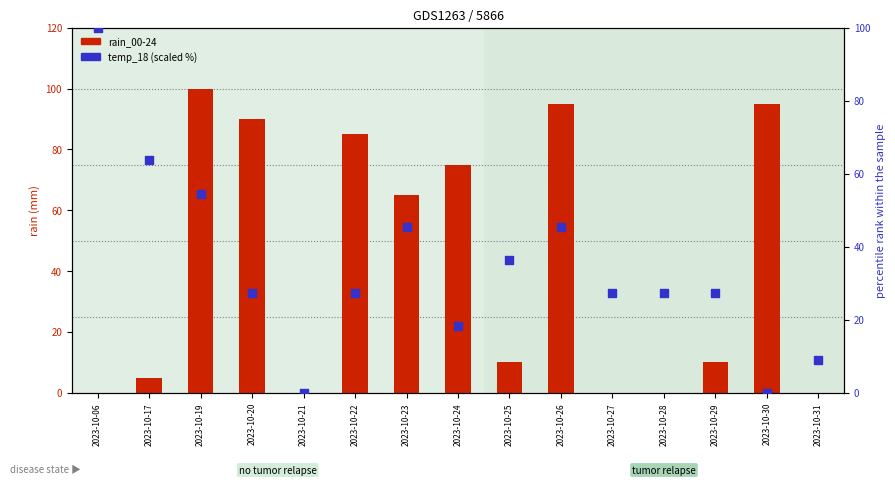

What is the total value across all series at 2023-10-23?

110.5